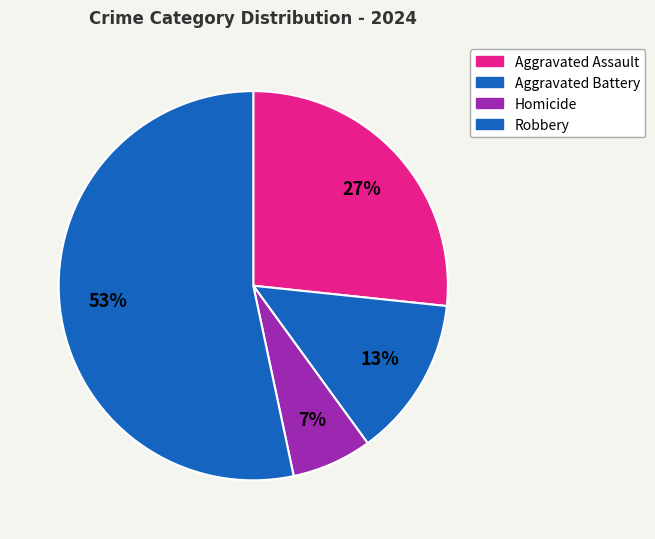

Do Aggravated Assault and Homicide together represent more than half of the pie?

No